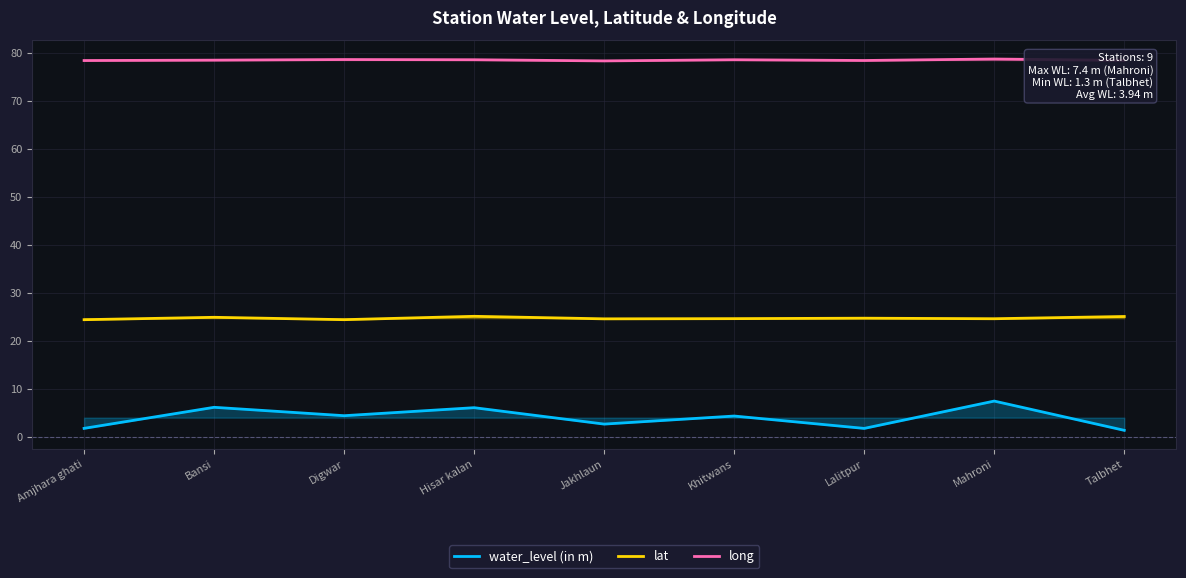

Reading right to left, extract all data points from this chart.

water_level (in m): 1.3	7.4	1.7	4.3	2.6	6.0	4.3	6.1	1.7
lat: 25.0	24.6	24.7	24.6	24.5	25.1	24.4	24.9	24.4
long: 78.4	78.7	78.4	78.6	78.3	78.6	78.6	78.5	78.4